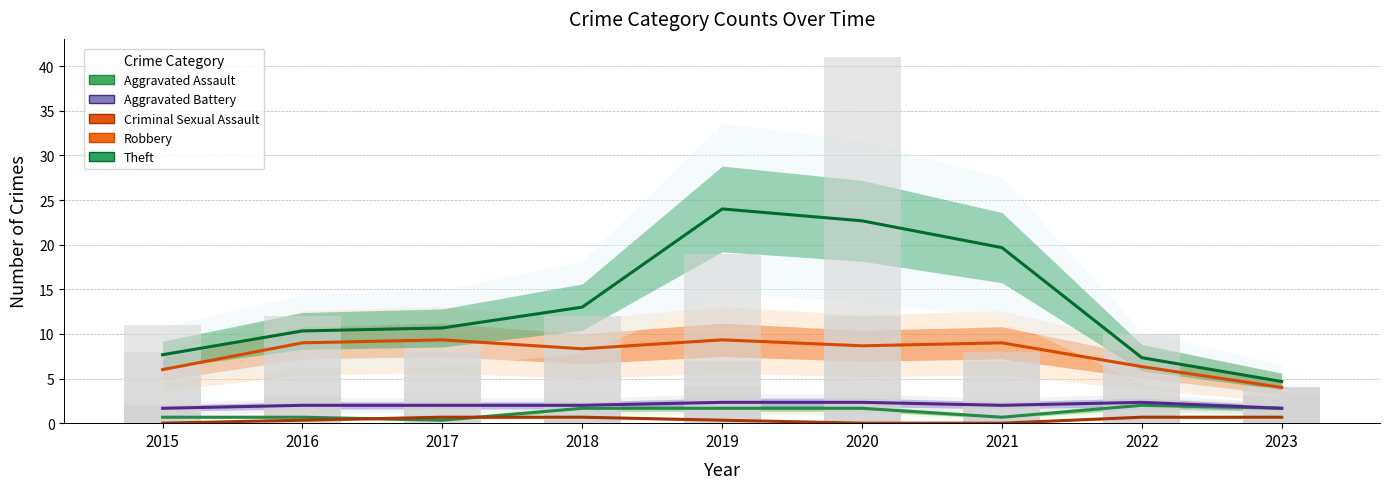

What is the sum of all Criminal Sexual Assault values?

3.3